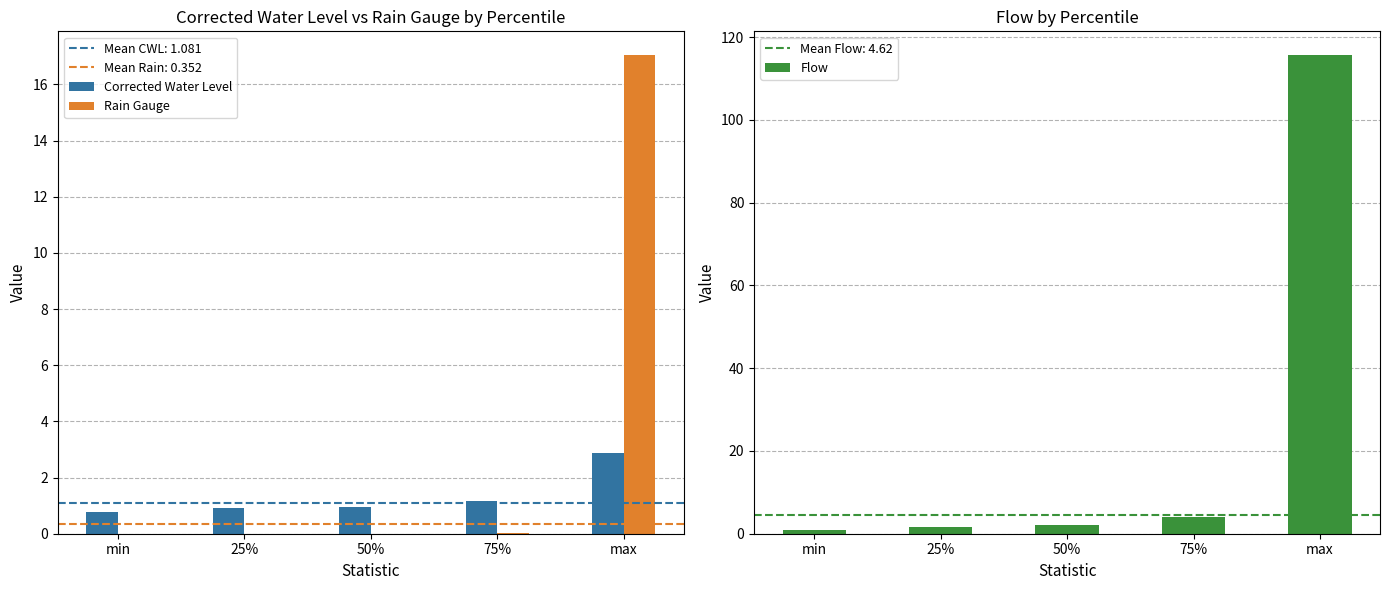

Which series has the widest spread of values?

Flow